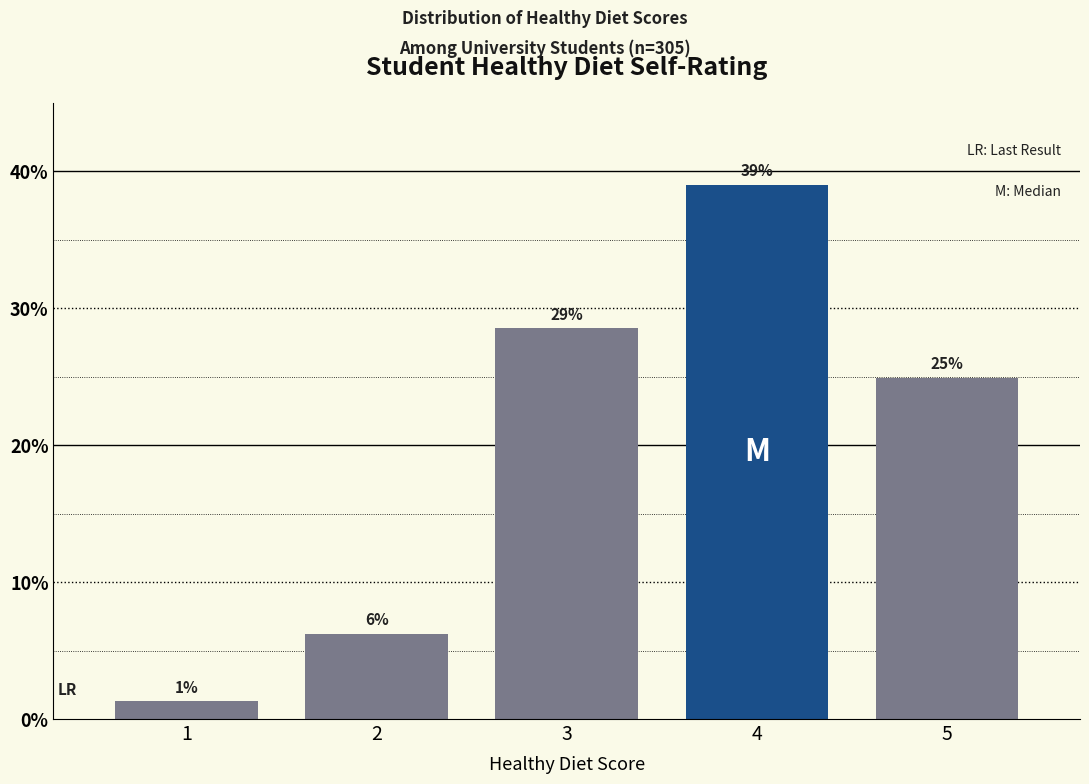

Does the chart contain any negative values?

No